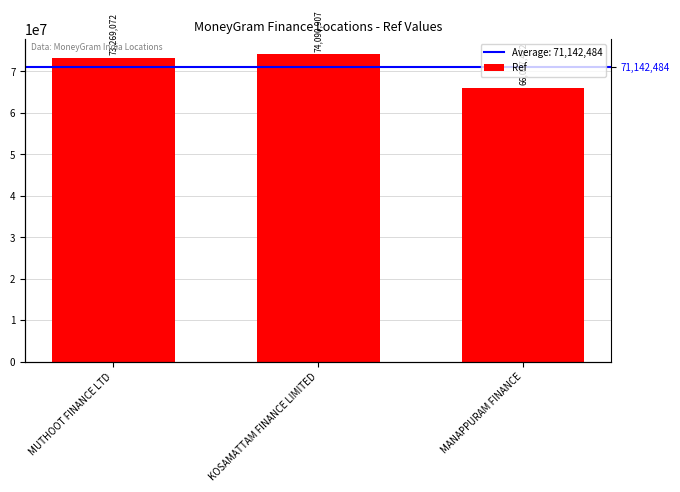

Reading left to right, transcribe all the data shown in this chart.

MUTHOOT FINANCE LTD=73269072	KOSAMATTAM FINANCE LIMITED=74090907	MANAPPURAM FINANCE=66067472